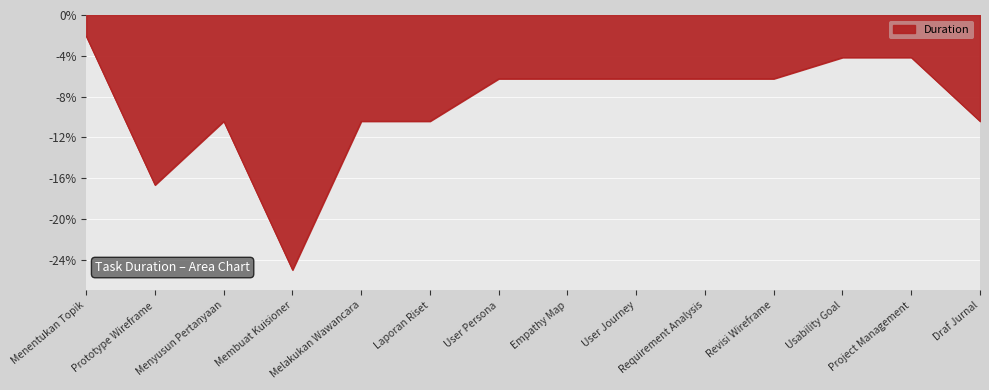

Between Requirement Analysis and Menentukan Topik, which is larger?

Menentukan Topik